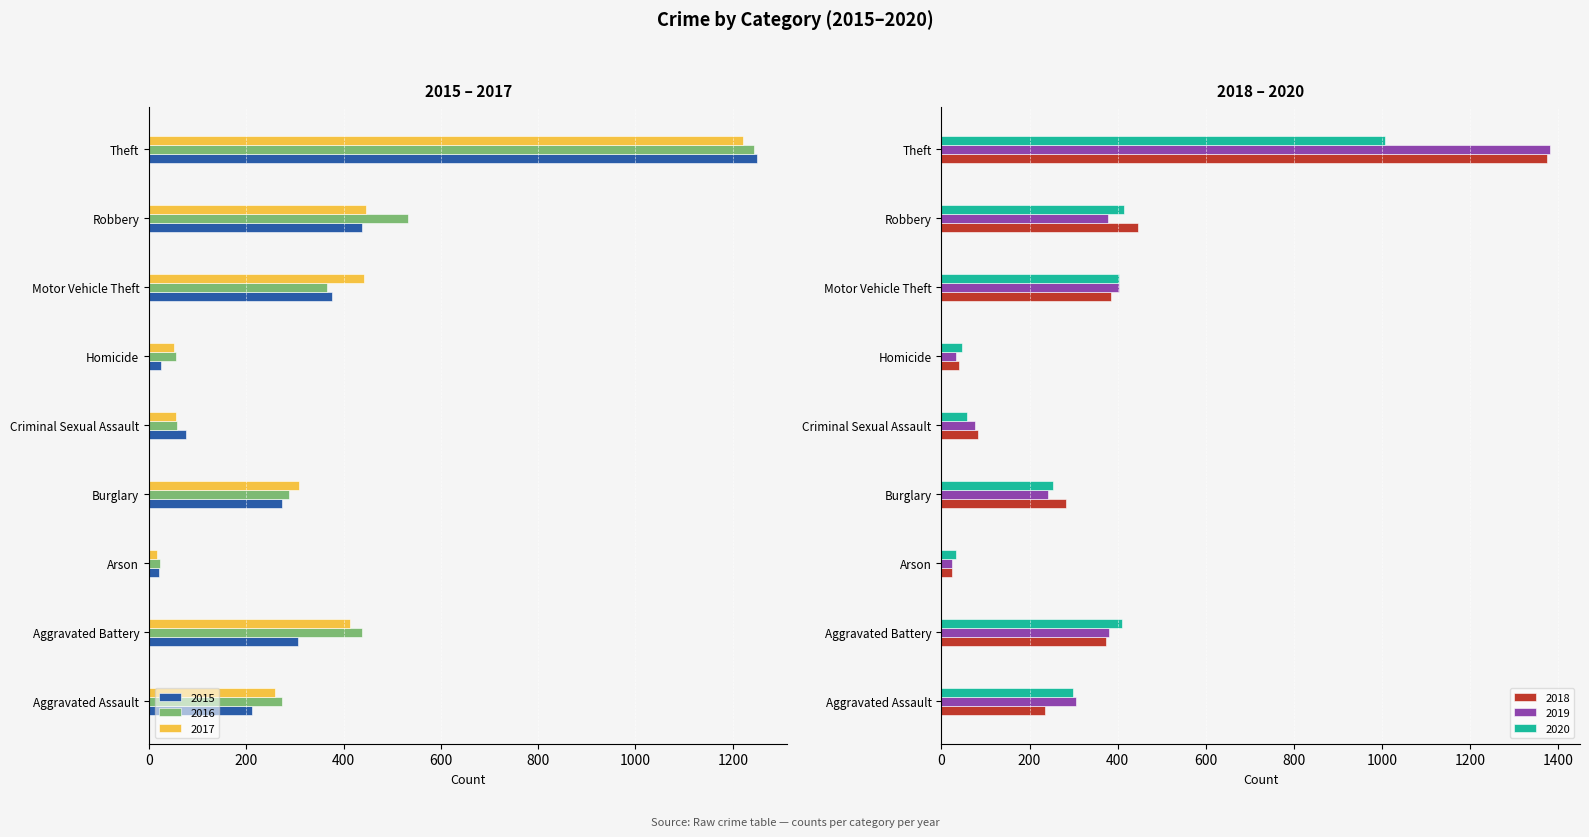

Is the value of 2018 at Criminal Sexual Assault greater than the value of 2019 at Homicide?

Yes